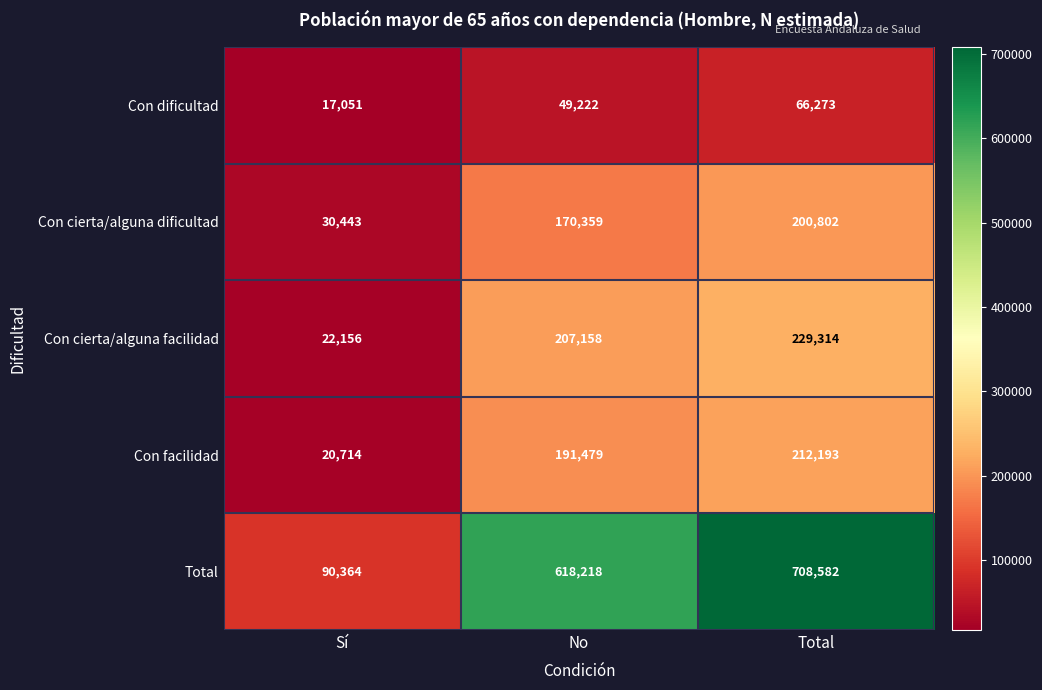

How many data points in Con cierta/alguna dificultad are less than 170359?

1